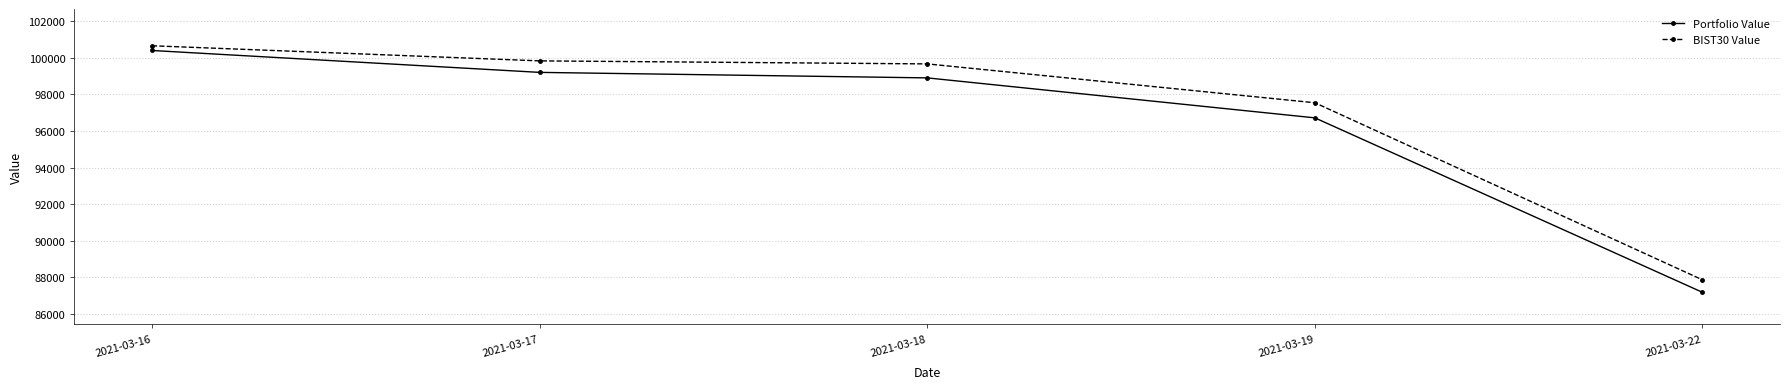

List the series in order of their peak value, highest first.

BIST30 Value, Portfolio Value